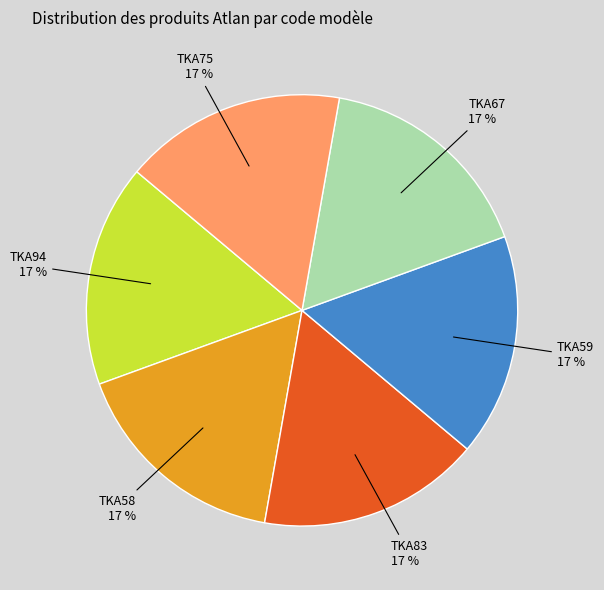

To the nearest percent, what is the difference between the largest and smallest slice percentages?

0%